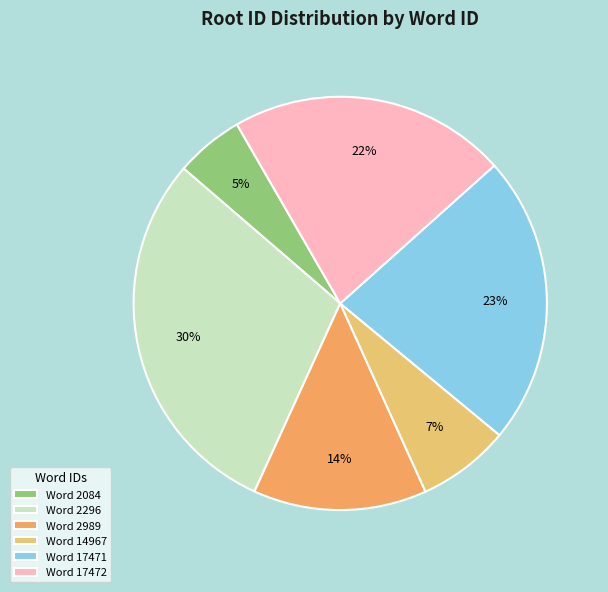

How many slices are in this pie chart?

6